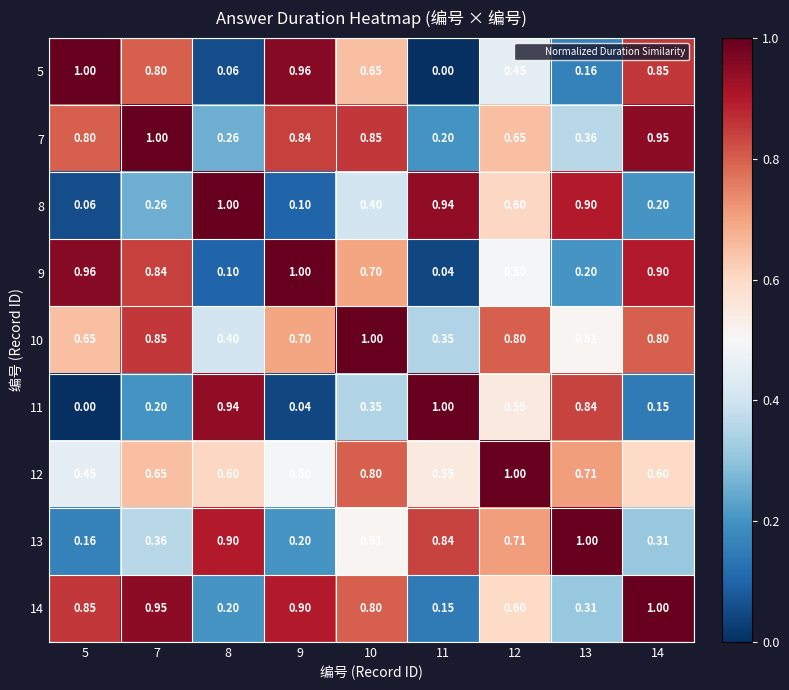

Is the value of 11 at 10 greater than the value of 7 at 13?

No